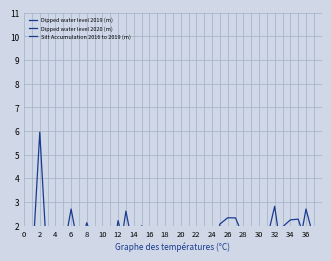

Reading left to right, what are all the values shown in this chart?

Dipped water level 2019 (m): 0.9	0.7	1.8	1.3	1.8	0.5	1.6	0.7	0.6	1.7	0.8	0.4	2.6	0.9	2.0	0.8	0.0	0.0	1.8	0.8	1.2	1.2	0.7	0.8	0.9	0.2	0.7	1.6	1.2	0.0	0.3	0.2	1.9	2.2	2.3	1.3	0.8
Dipped water level 2020 (m): 1.0	0.9	0.9	1.9	0.9	2.7	1.0	2.1	1.2	0.1	0.0	2.2	0.9	1.2	1.3	0.8	0.9	1.0	0.4	1.0	1.7	1.4	0.4	0.3	2.1	2.3	2.3	1.5	1.1	0.9	1.4	2.8	0.5	0.9	0.9	2.7	1.4
Silt Accumulation 2016 to 2019 (m): 0.1	6.0	0.1	0.0	0.1	0.1	-0.1	0.1	0.1	0.0	0.1	0.1	0.1	0.1	0.1	0.2	1.1	0.3	0.0	0.0	0.1	0.1	0.2	0.2	0.1	0.9	0.0	0.1	0.0	0.2	0.1	-0.9	0.1	0.0	0.1	-1.8	0.1